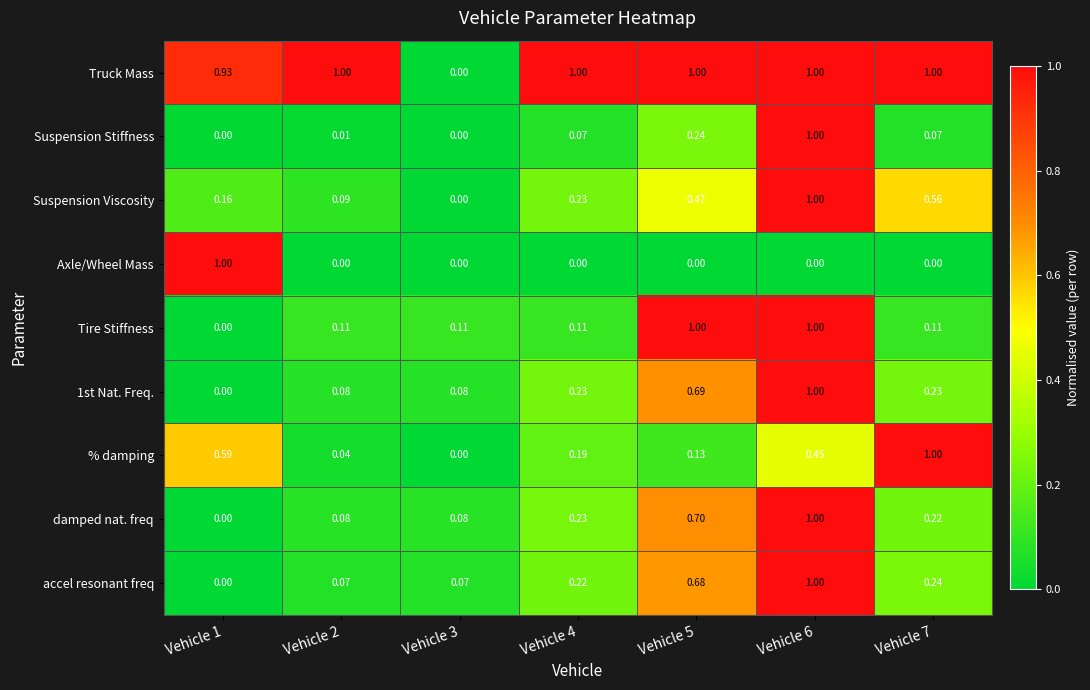

Is the value of damped nat. freq at Vehicle 3 greater than the value of Axle/Wheel Mass at Vehicle 4?

Yes